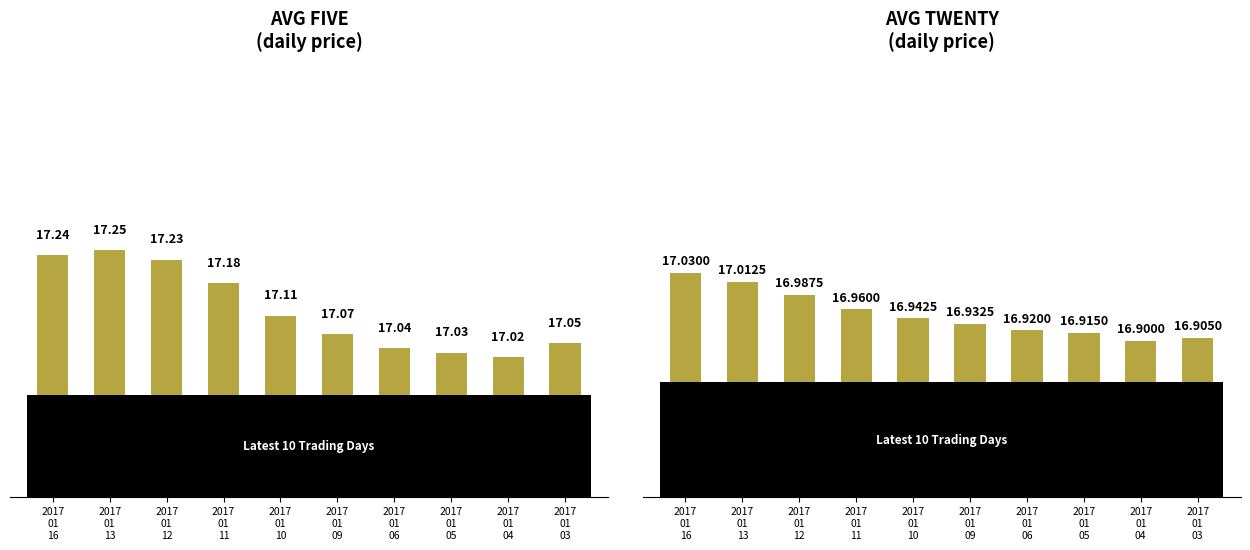

Which category has the highest value in the avg_twenty series?

2017
01
16